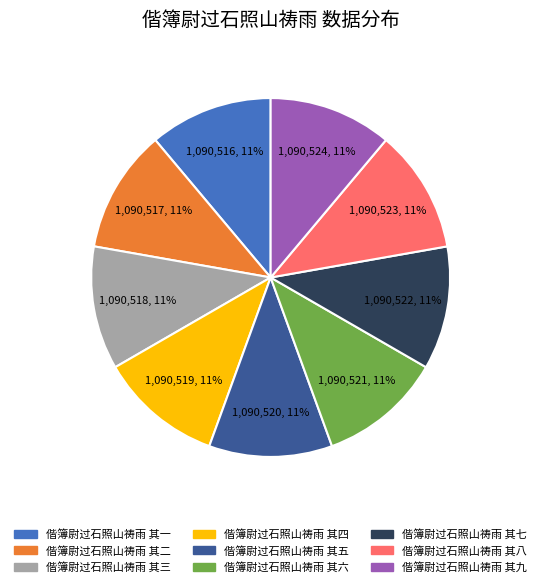

Is it true that 偕簿尉过石照山祷雨 其五 is 17% of the pie?

False